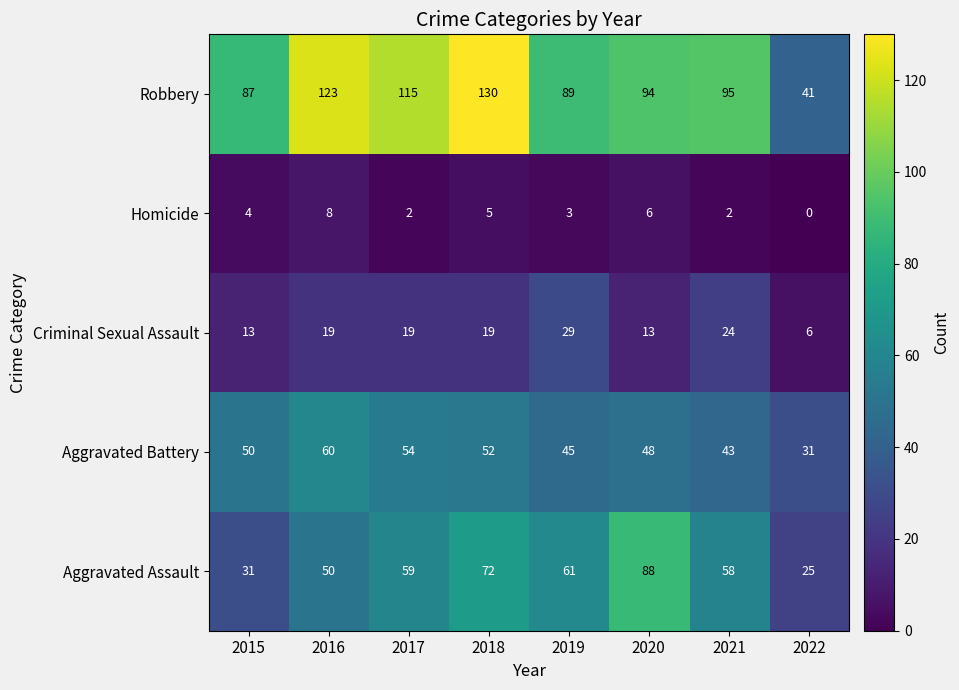

What is the difference between the Criminal Sexual Assault values at 2017 and 2020?

6